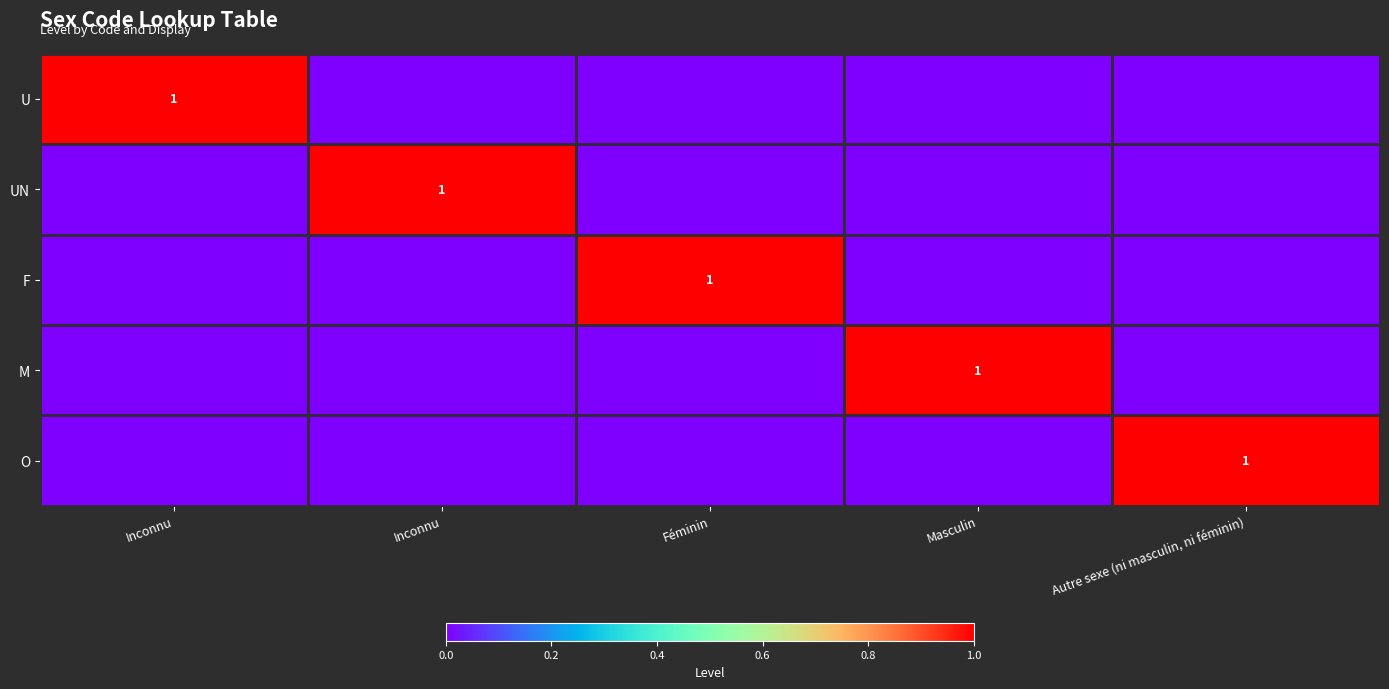

Count the number of data series in this chart.

5